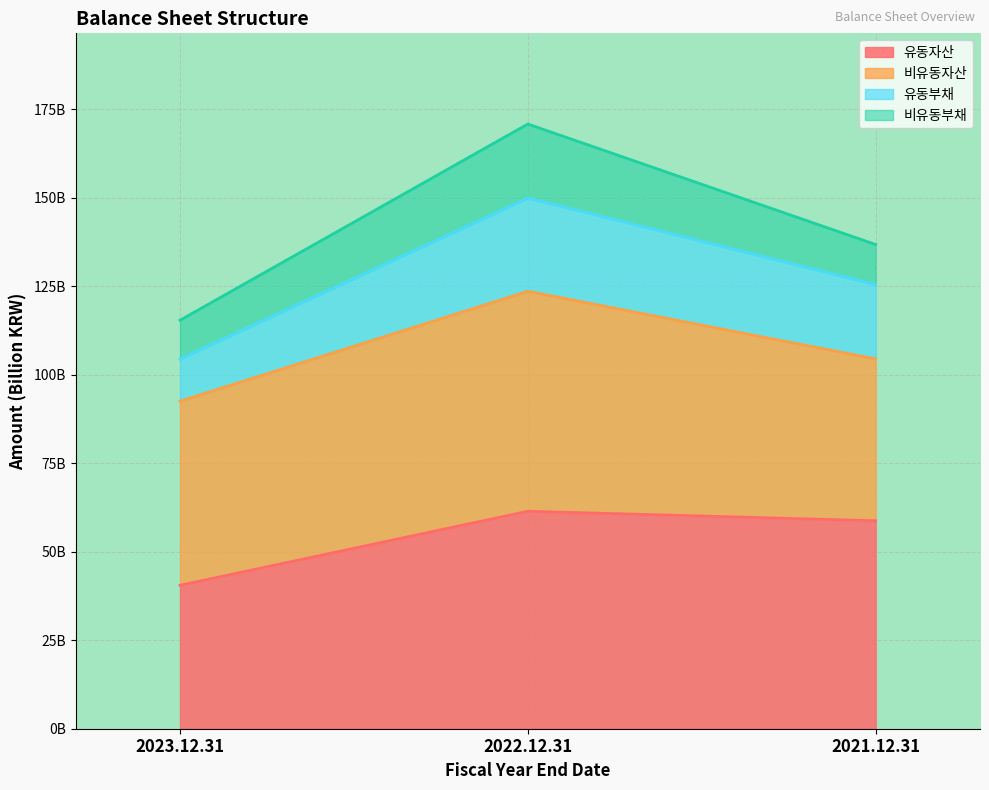

Does the chart display data point markers on the line(s)?

No